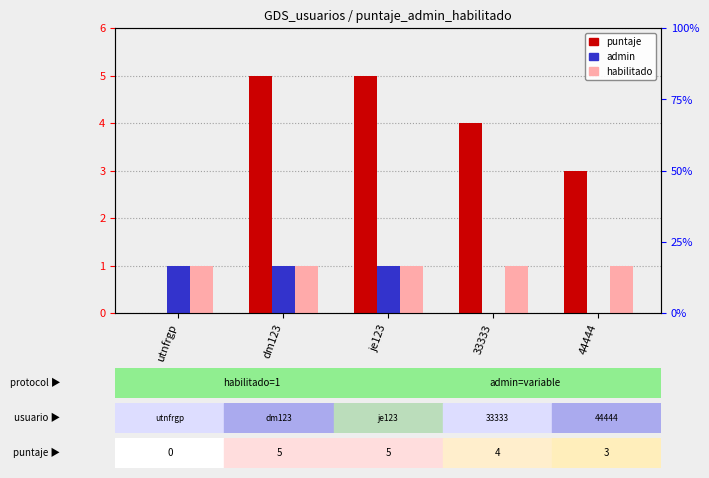

Is the value of habilitado at dm123 greater than the value of puntaje at je123?

No